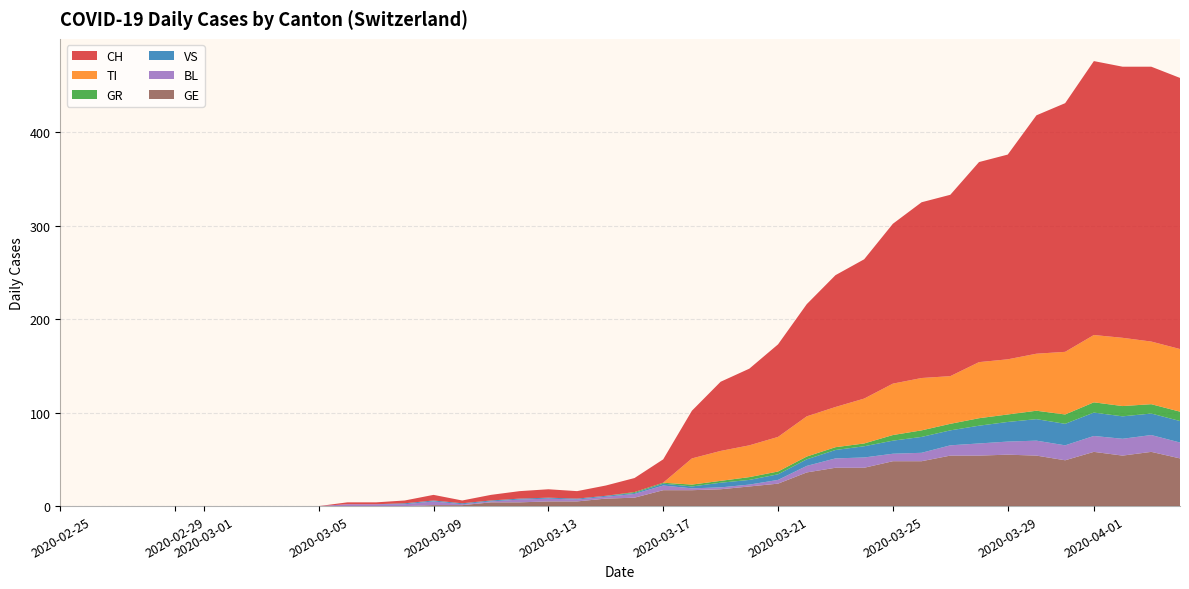

Reading left to right, transcribe all the data shown in this chart.

CH: 0	0	0	0	0	0	0	0	0	0	2	2	3	6	3	6	8	9	8	11	15	25	51	74	82	99	120	141	149	171	188	194	214	219	255	266	293	290	294	290
TI: 0	0	0	0	0	0	0	0	0	0	0	0	0	0	0	0	0	0	0	0	0	0	28	32	34	37	43	43	48	55	56	51	60	59	61	67	72	73	67	67
GR: 0	0	0	0	0	0	0	0	0	0	0	0	0	0	0	0	0	0	0	0	1	1	2	2	3	3	3	3	3	6	7	7	8	8	9	10	11	11	10	10
VS: 0	0	0	0	0	0	0	0	0	0	0	0	1	1	1	1	1	1	1	1	1	2	2	5	5	6	7	9	12	14	17	16	19	21	23	23	25	24	23	23
BL: 0	0	0	0	0	0	0	0	0	0	2	2	2	4	1	1	3	3	2	2	4	5	2	2	2	4	7	10	11	8	9	11	13	14	16	16	17	18	18	17
GE: 0	0	0	0	0	0	0	0	0	0	0	0	0	1	1	4	4	5	5	8	9	17	17	18	21	24	36	41	41	48	48	54	54	55	54	49	58	54	58	51